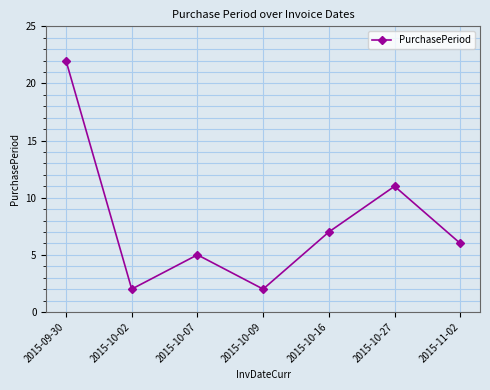

What is the label of the 4th point from the right?

2015-10-09